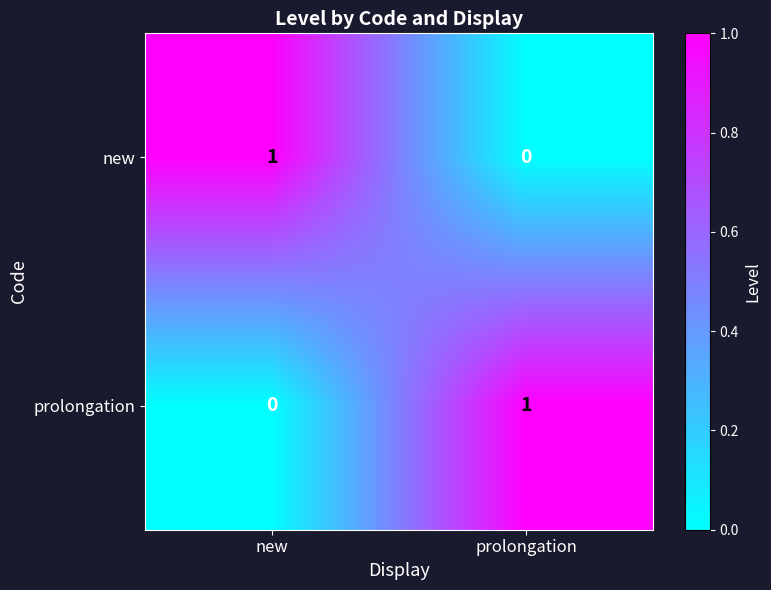

How many data points in new are less than 1?

1